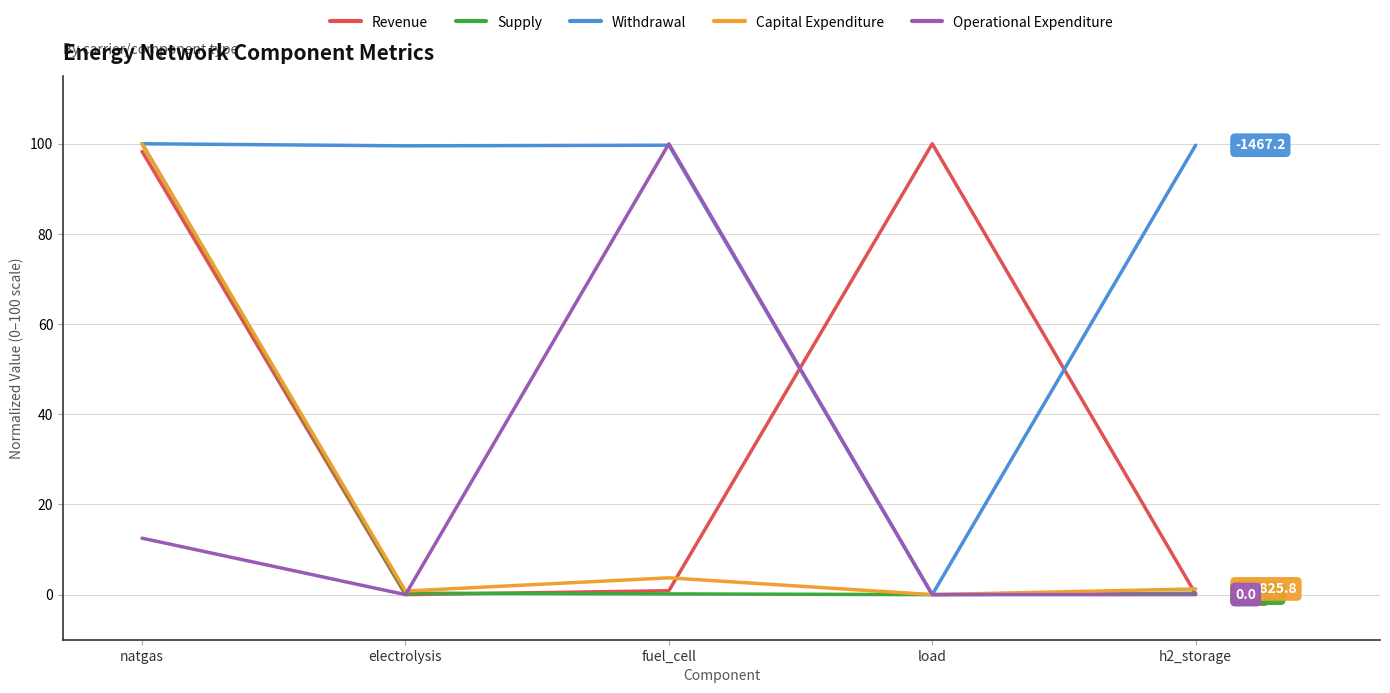

True or false: Capital Expenditure has a value of 3.7 at fuel_cell.

True